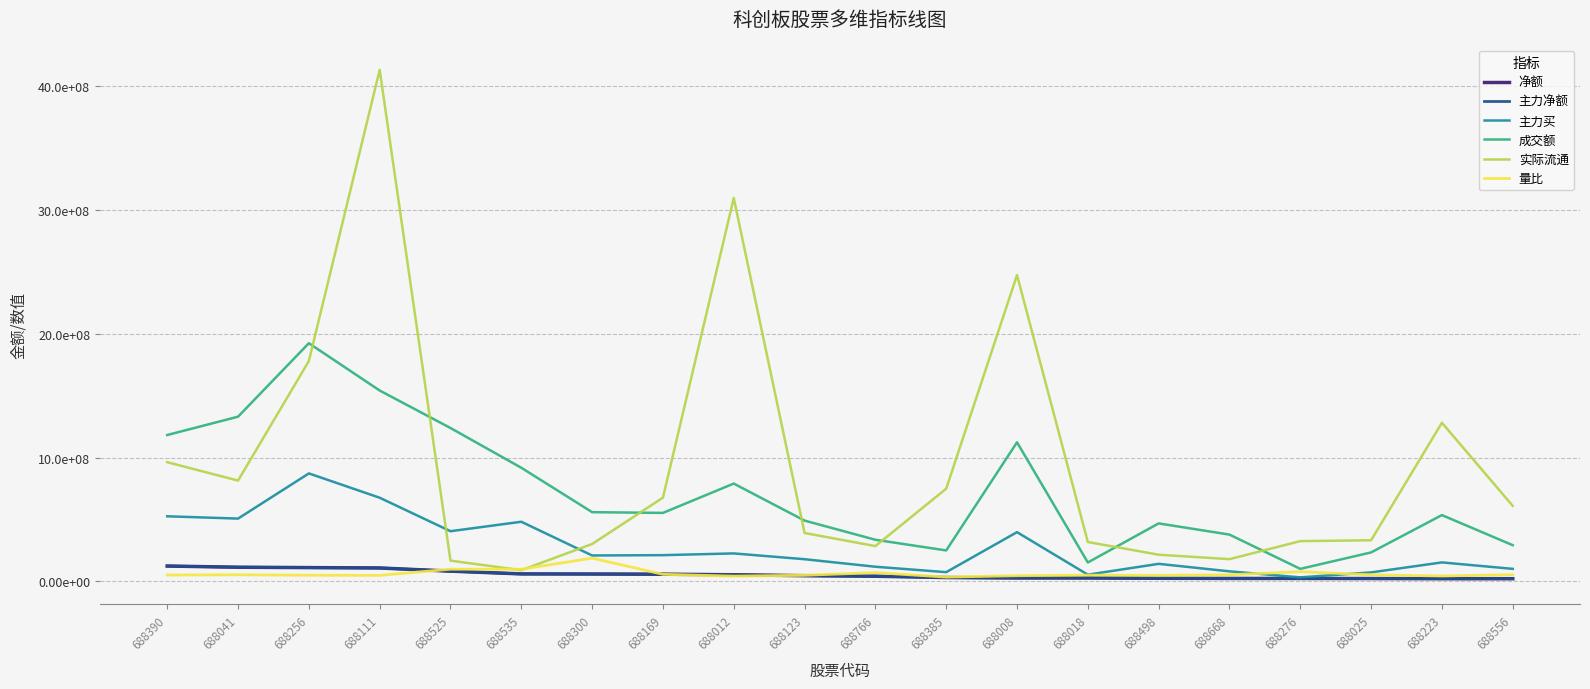

At 688012, list the series in order from largest to smallest.

实际流通, 成交额, 主力买, 净额, 主力净额, 量比